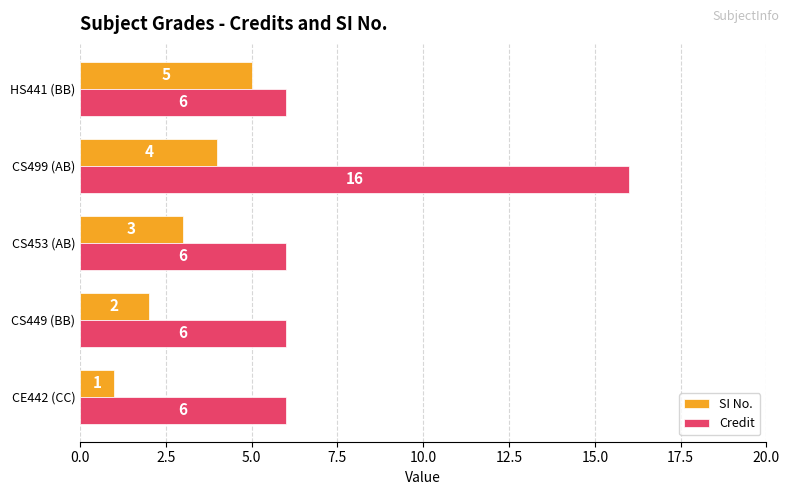

Count the number of data series in this chart.

2